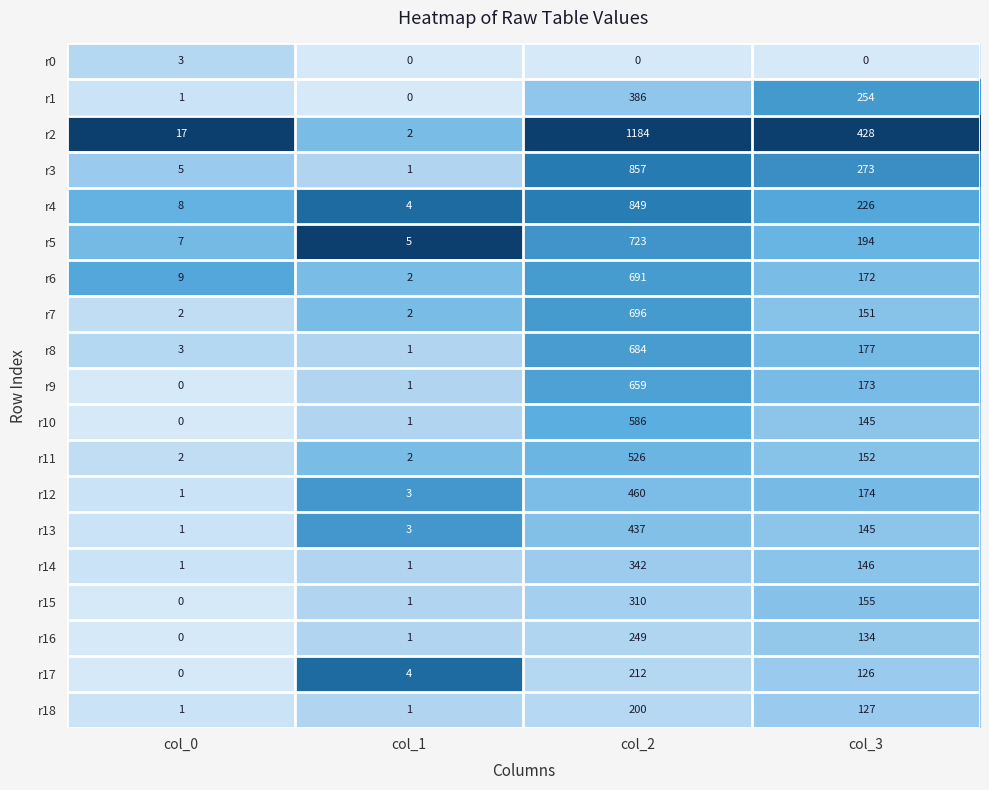

What is the sum of all r16 values?

384